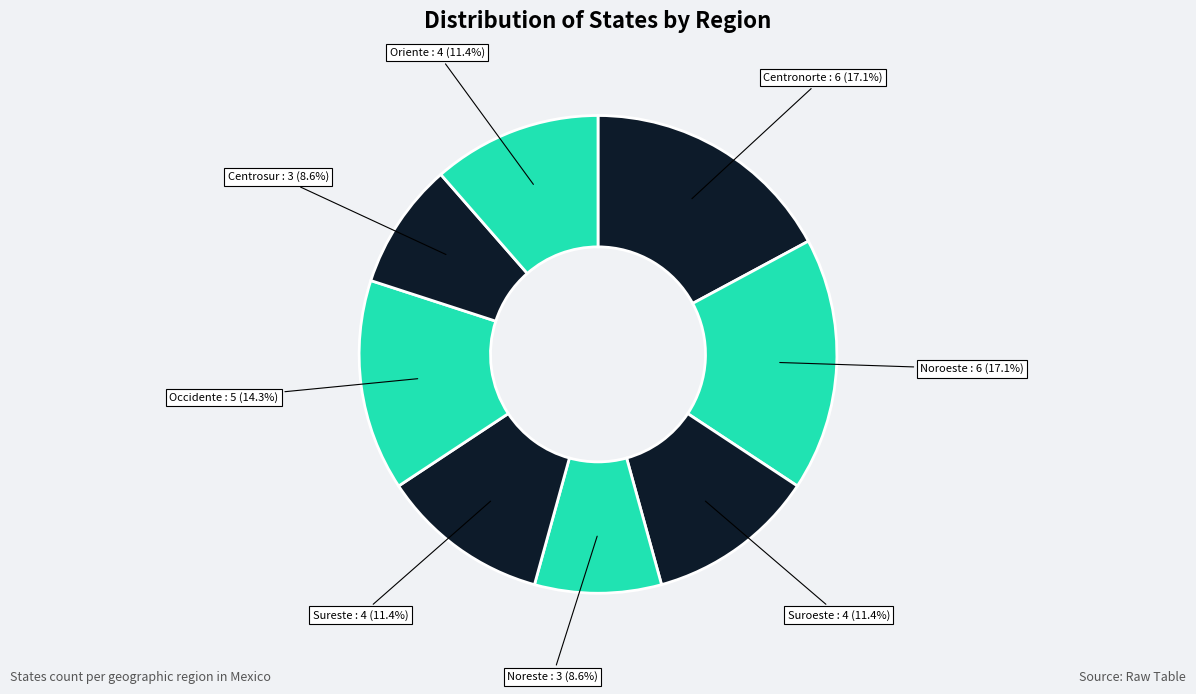

How many segments does this pie chart have?

8